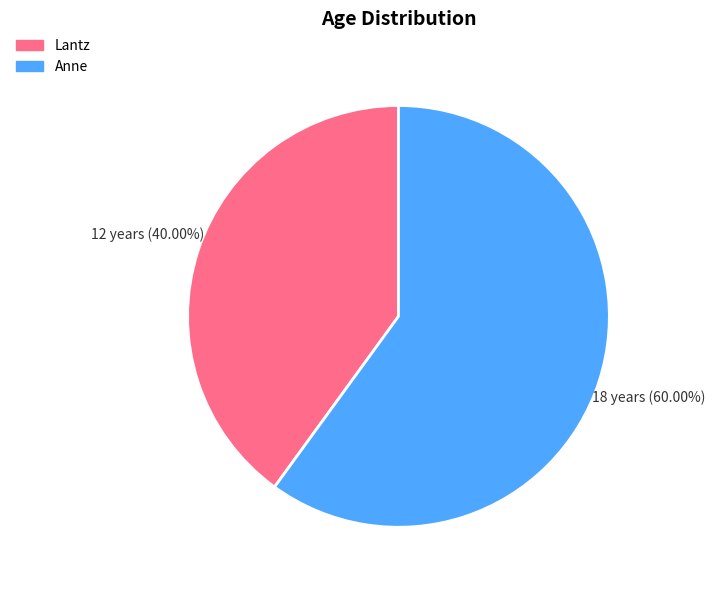

Rank the categories by value from lowest to highest.

Lantz, Anne